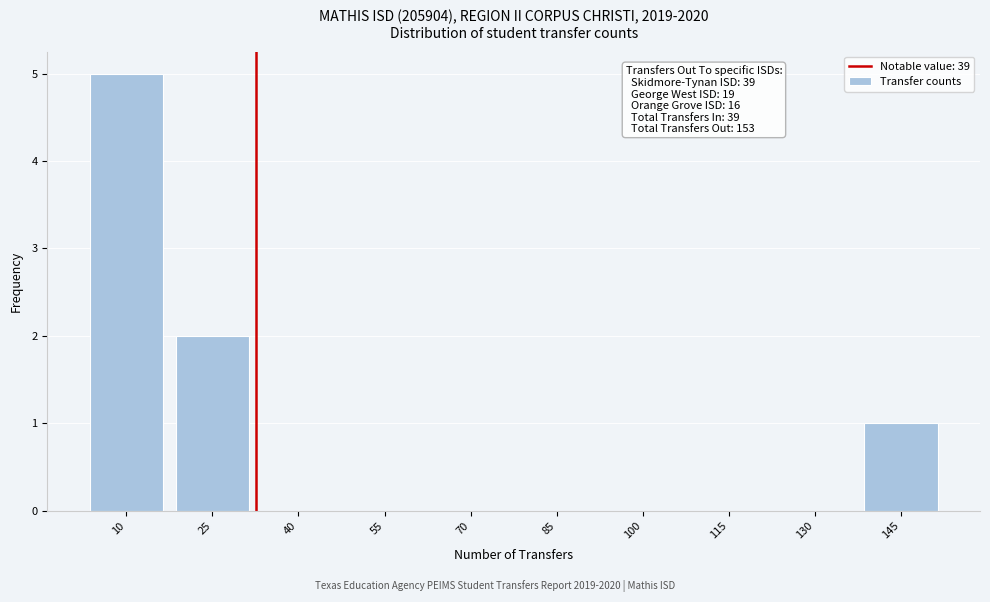

Reading left to right, what are all the values shown in this chart?

10=5	25=2	40=0	55=0	70=0	85=0	100=0	115=0	130=0	145=1